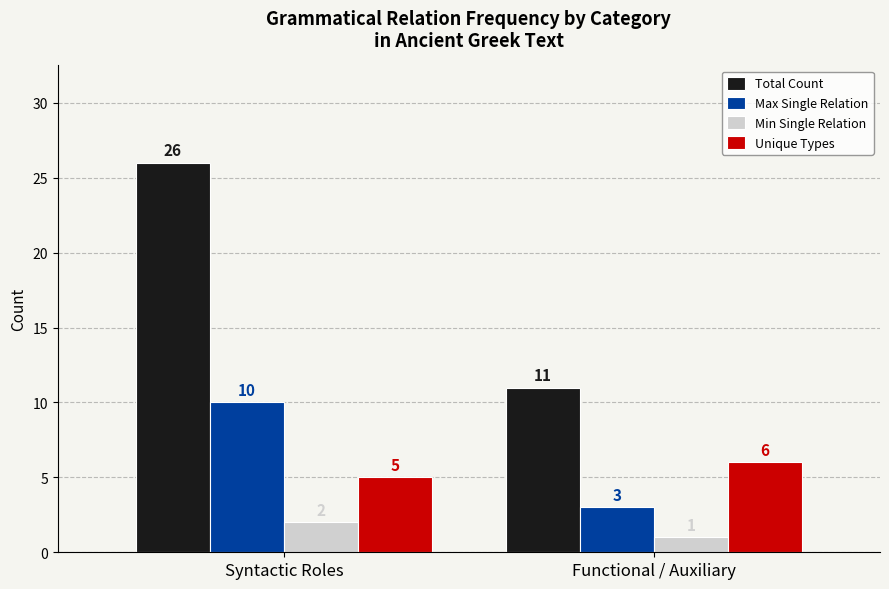

True or false: Min Single Relation has a value of 1 at Functional / Auxiliary.

True